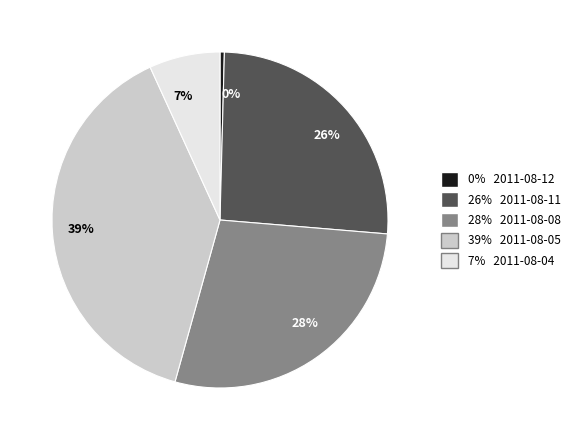

Is there a majority slice in this chart?

No